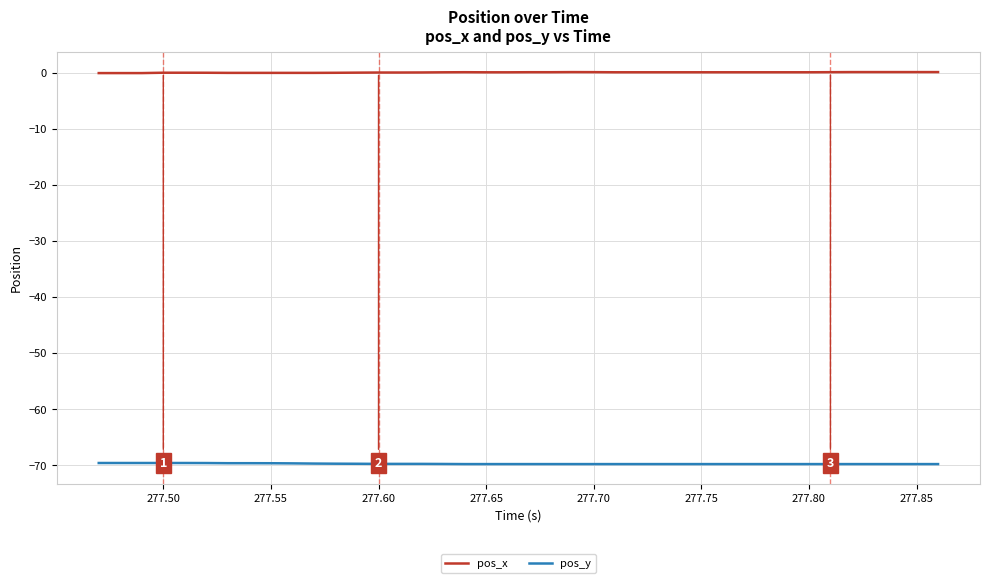

Does the chart display data point markers on the line(s)?

No